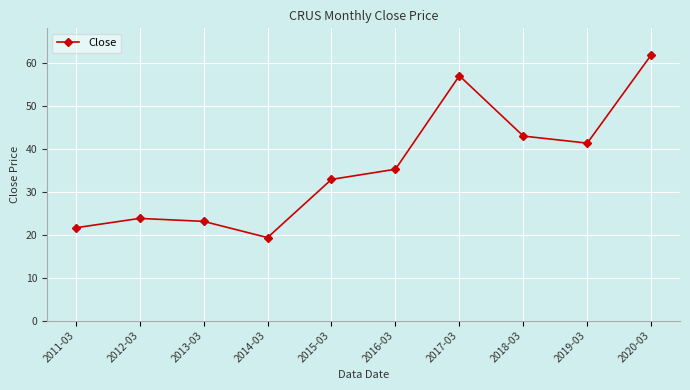

Count the number of values greater than 35.

5